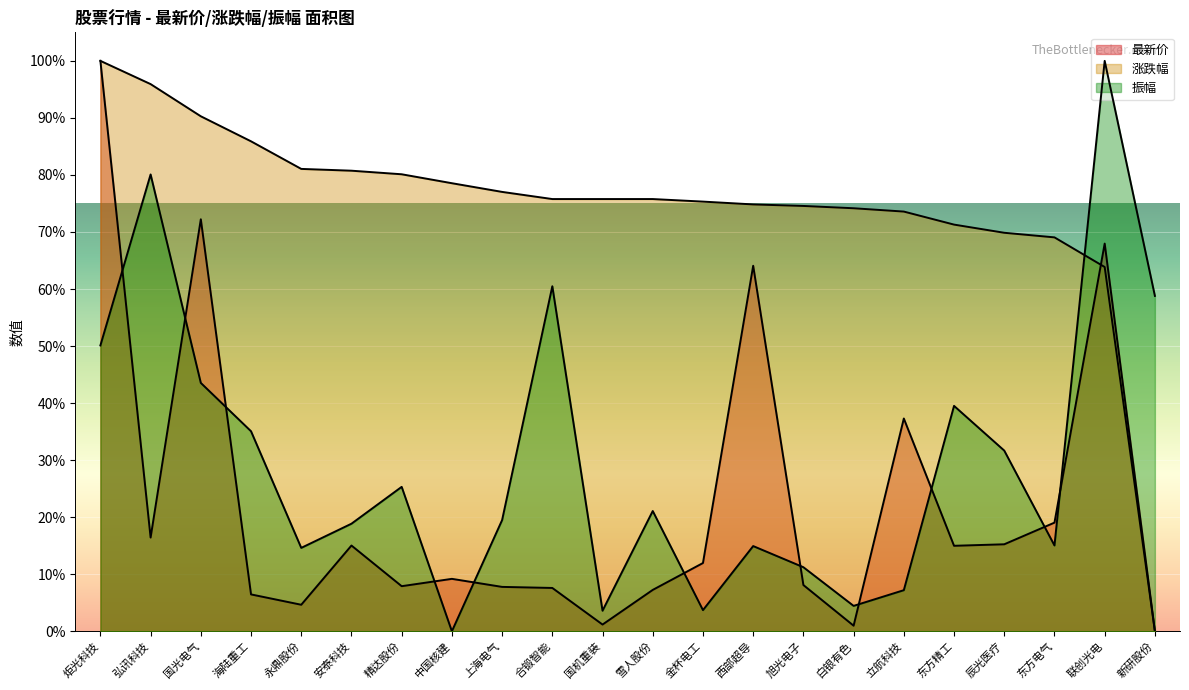

Reading left to right, list all the values displayed in this chart.

最新价: 炬光科技=100.0	弘讯科技=16.4	国光电气=72.2	海陆重工=6.5	永鼎股份=4.6	安泰科技=15.0	精达股份=7.9	中国核建=9.2	上海电气=7.8	合锻智能=7.6	国机重装=1.2	雪人股份=7.3	金杯电工=12.0	西部超导=64.1	旭光电子=8.1	白银有色=1.0	立航科技=37.3	东方精工=15.0	辰光医疗=15.2	东方电气=19.0	联创光电=68.0	新研股份=0.0
涨跌幅: 炬光科技=100.0	弘讯科技=95.9	国光电气=90.3	海陆重工=85.9	永鼎股份=81.1	安泰科技=80.7	精达股份=80.1	中国核建=78.5	上海电气=77.0	合锻智能=75.8	国机重装=75.8	雪人股份=75.8	金杯电工=75.3	西部超导=74.8	旭光电子=74.6	白银有色=74.2	立航科技=73.6	东方精工=71.3	辰光医疗=69.9	东方电气=69.1	联创光电=63.9	新研股份=0.0
振幅: 炬光科技=50.1	弘讯科技=80.1	国光电气=43.5	海陆重工=35.1	永鼎股份=14.6	安泰科技=18.9	精达股份=25.3	中国核建=0.0	上海电气=19.5	合锻智能=60.5	国机重装=3.6	雪人股份=21.1	金杯电工=3.7	西部超导=14.9	旭光电子=11.2	白银有色=4.4	立航科技=7.2	东方精工=39.5	辰光医疗=31.7	东方电气=15.0	联创光电=100.0	新研股份=58.8